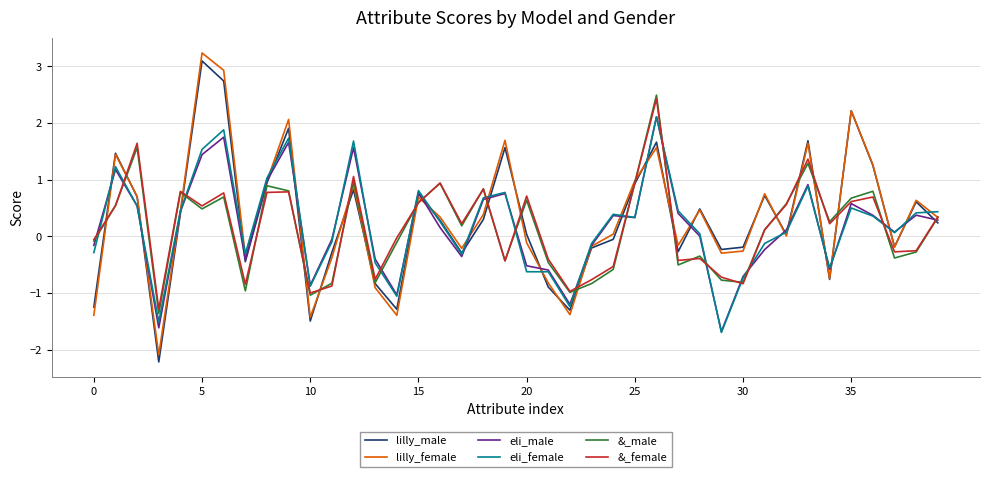

What is the maximum value for lilly_male?

3.1